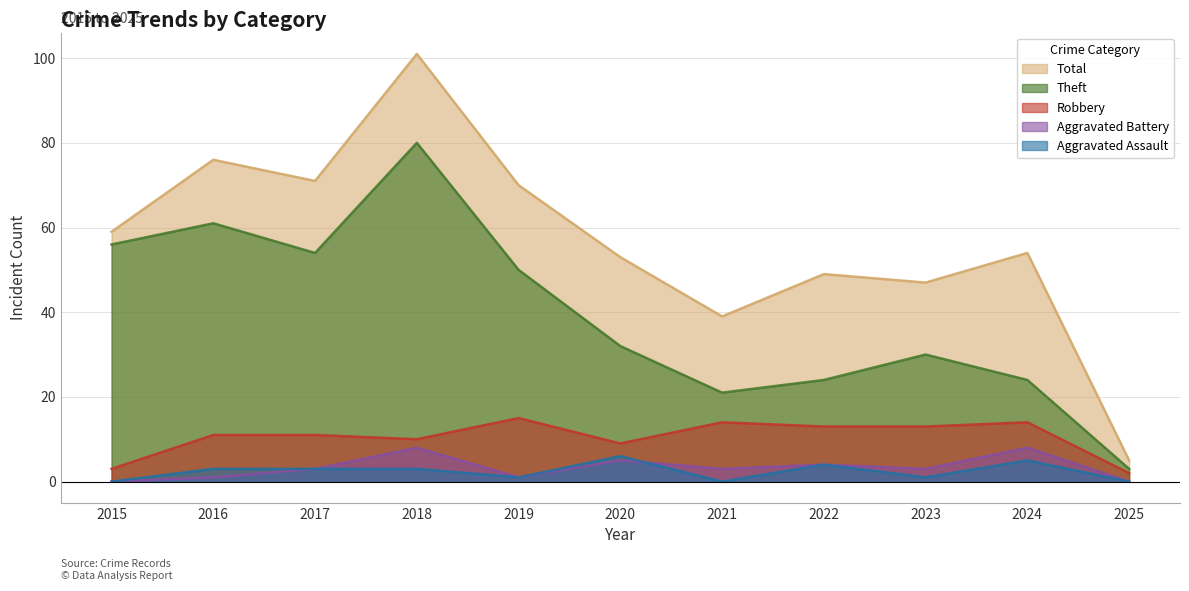

Reading left to right, transcribe all the data shown in this chart.

Robbery: 3	11	11	10	15	9	14	13	13	14	2
Theft: 56	61	54	80	50	32	21	24	30	24	3
Aggravated Assault: 0	3	3	3	1	6	0	4	1	5	0
Aggravated Battery: 0	1	3	8	1	5	3	4	3	8	0
Total: 59	76	71	101	70	53	39	49	47	54	5